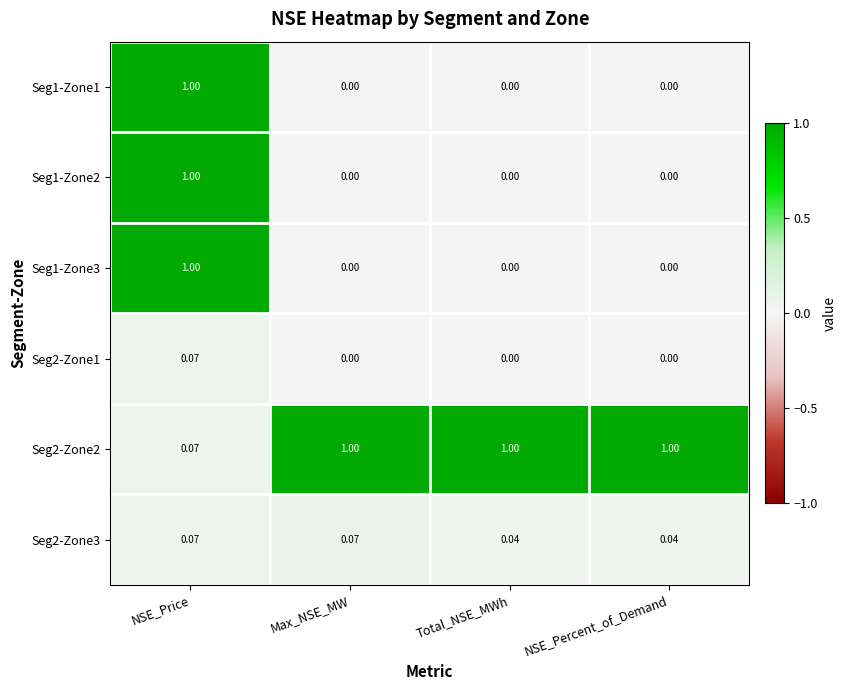

At which label is Seg2-Zone2 closest to 0?

NSE_Price